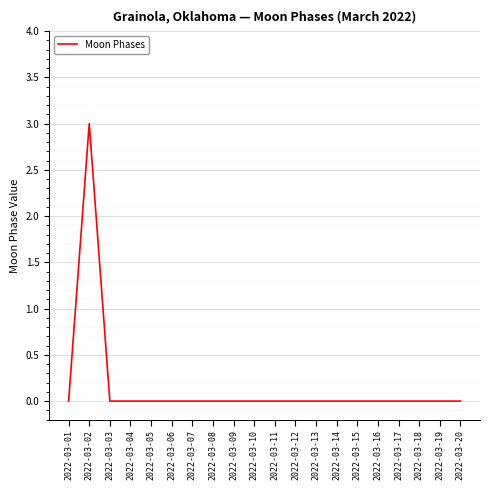

The chart shows a value of -2 at 2022-03-20. True or false?

False